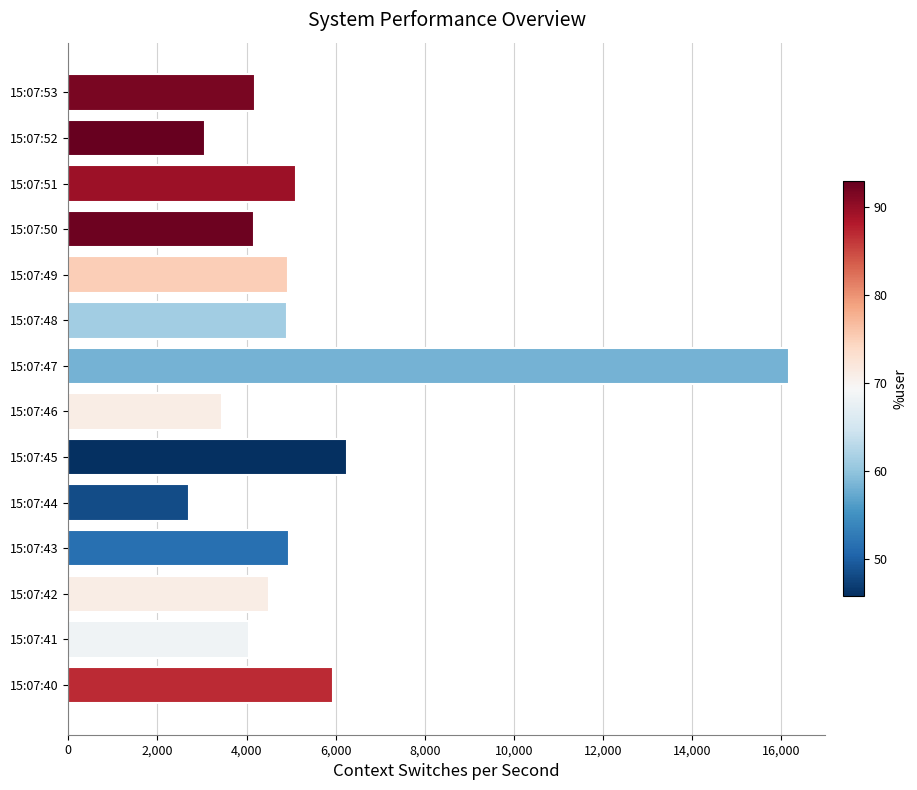

What is the smallest value displayed?

2716